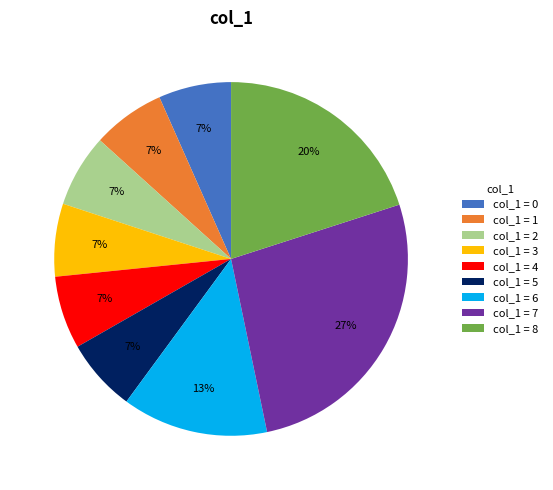

Is there any slice that represents more than half of the pie?

No